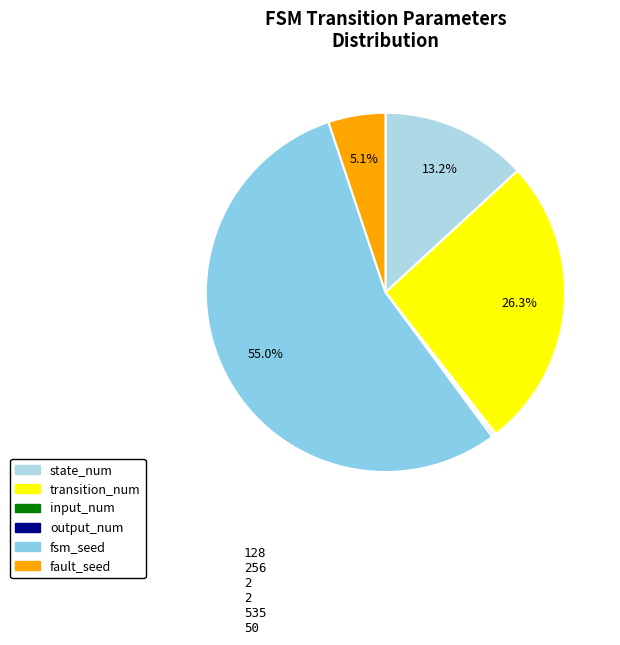

Which slice is the largest?

fsm_seed